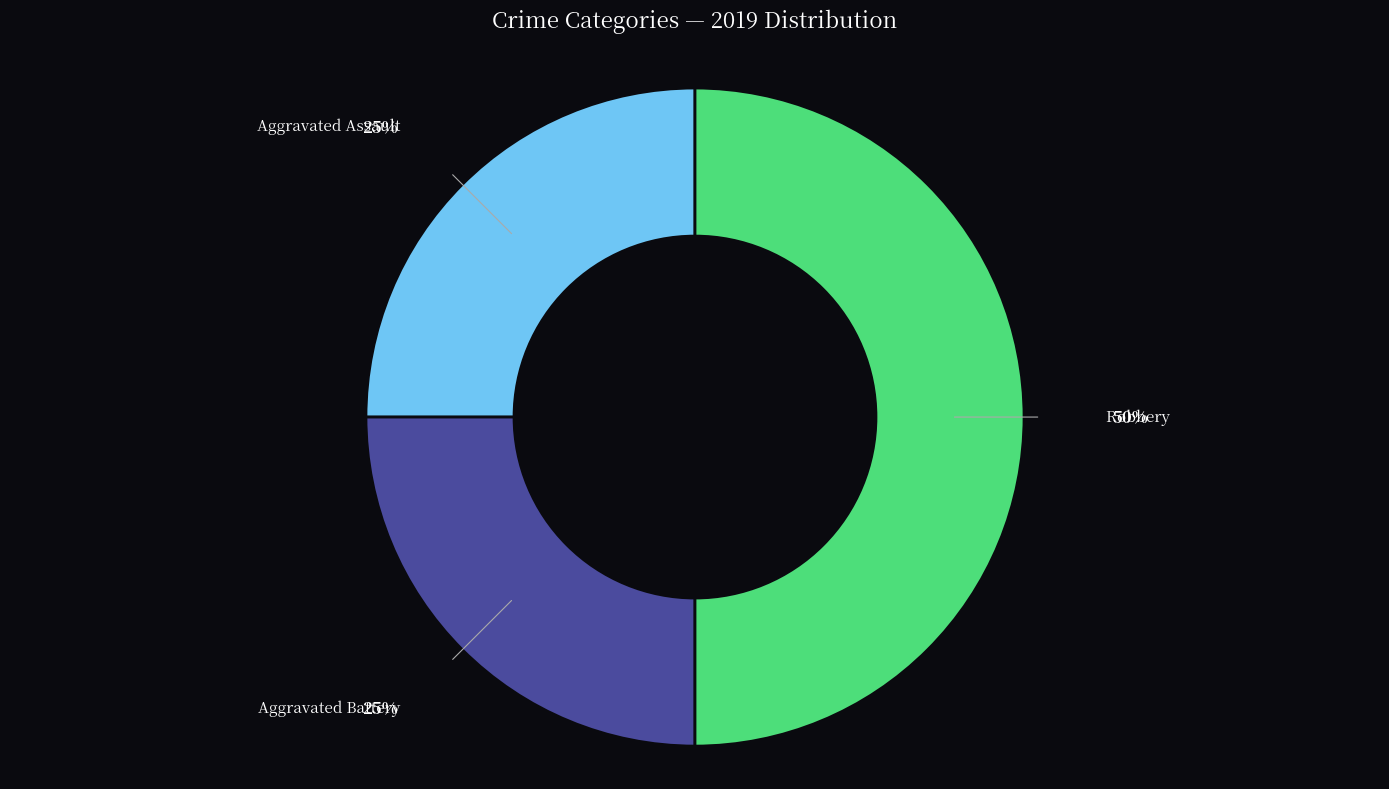

Is the sum of Aggravated Battery and Robbery greater than half?

Yes